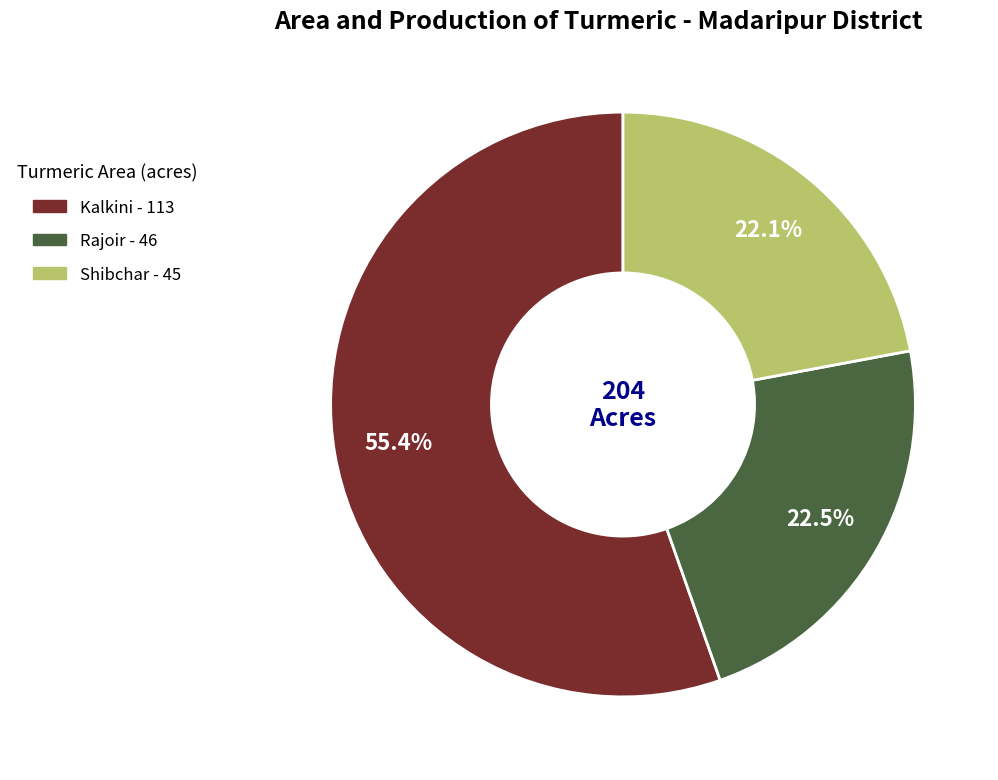

Does Kalkini represent more than half of the total?

Yes